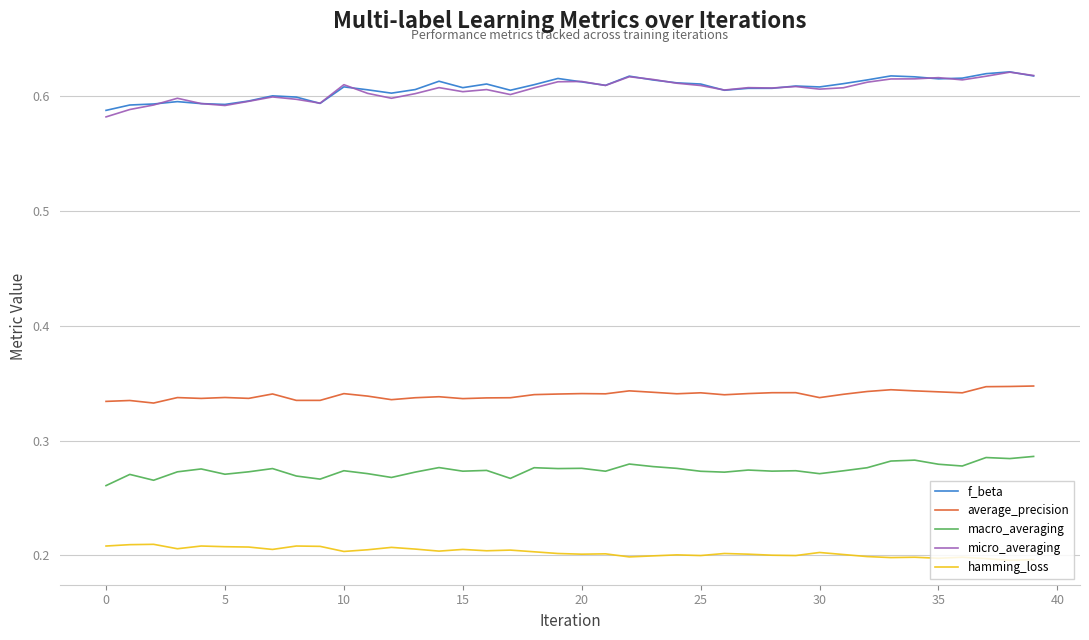

True or false: hamming_loss and average_precision intersect in this chart.

False